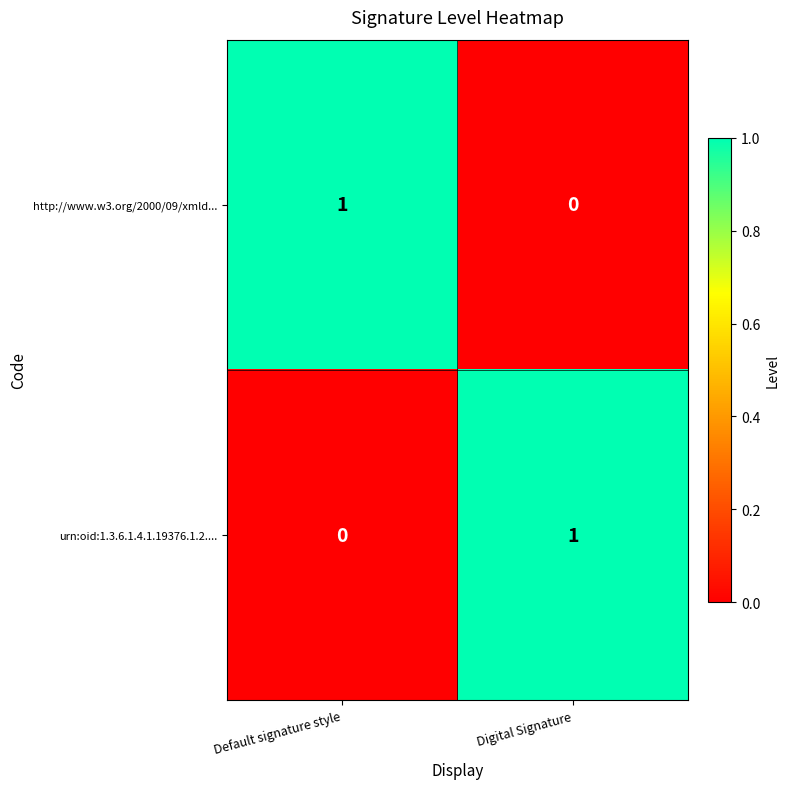

Is it true that http://www.w3.org/2000/09/xmld... equals 1 at Default signature style?

True